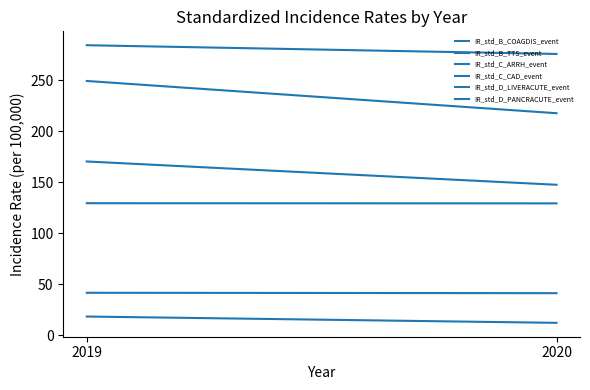

List the series in order of their peak value, highest first.

IR_std_B_COAGDIS_event, IR_std_B_TTS_event, IR_std_C_ARRH_event, IR_std_C_CAD_event, IR_std_D_PANCRACUTE_event, IR_std_D_LIVERACUTE_event